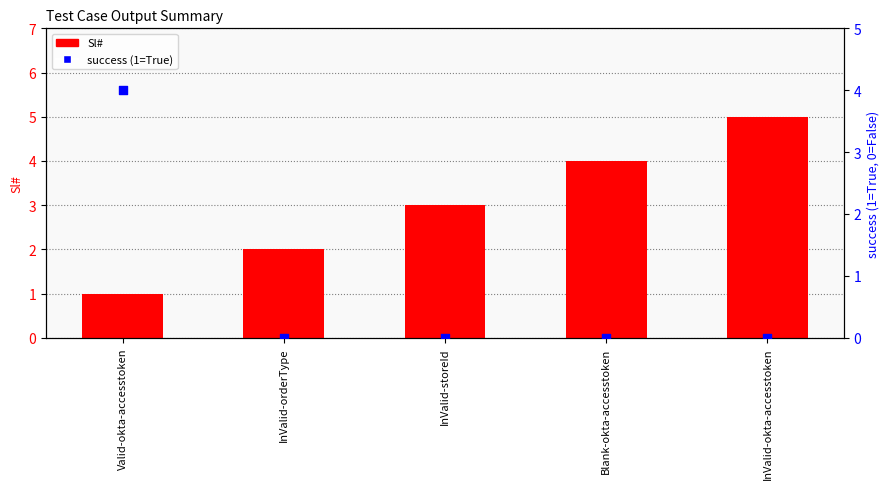

At which category is the sum across all series the highest?

Valid-okta-accesstoken